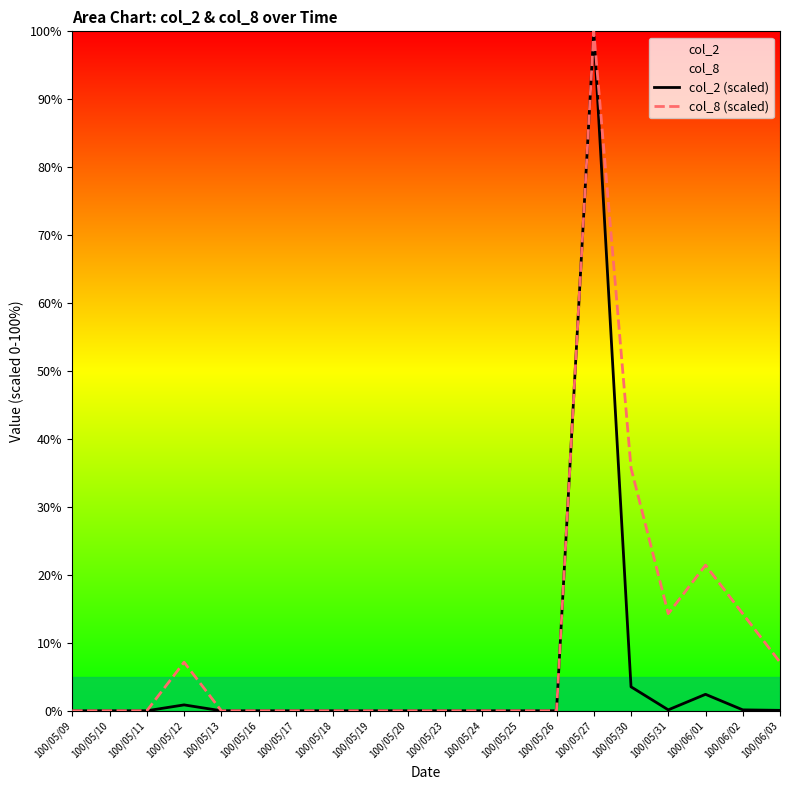

What position from the right is 100/05/17?

14